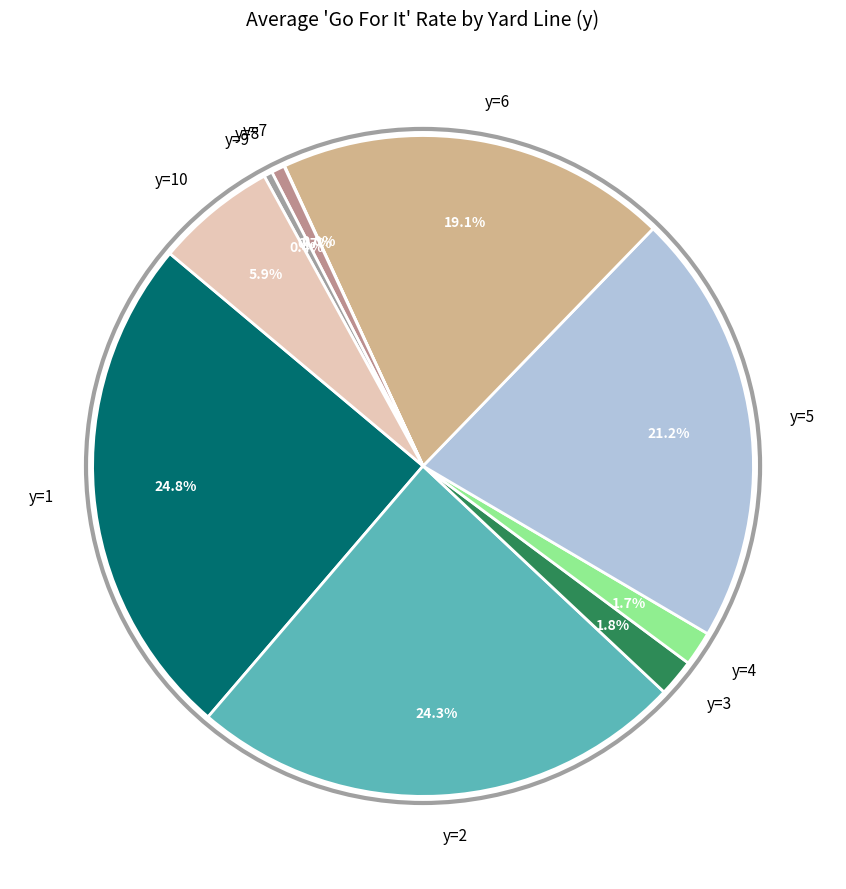

What portion of the pie excludes y=3?

98.2%